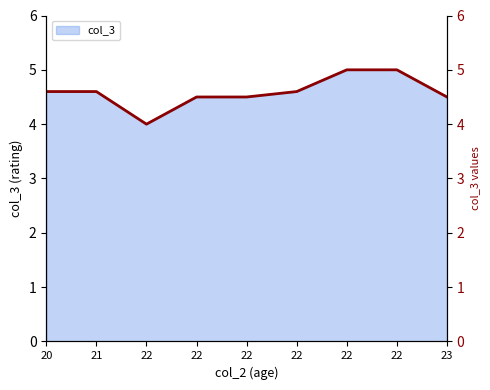

At which category does the data reach its first local valley?

22